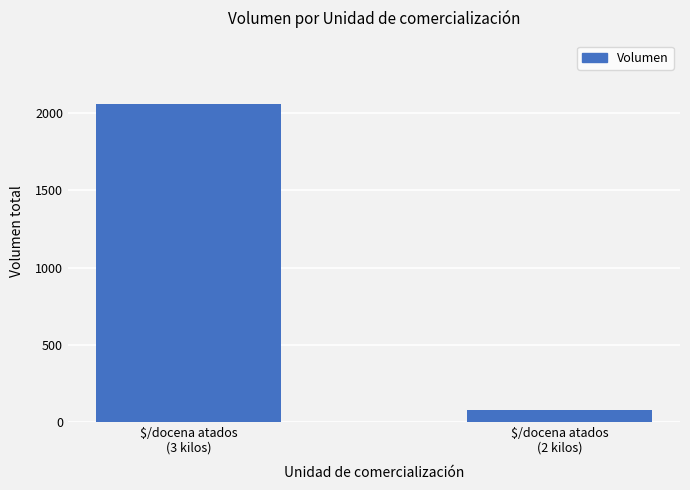

Reading left to right, transcribe all the data shown in this chart.

2057	75